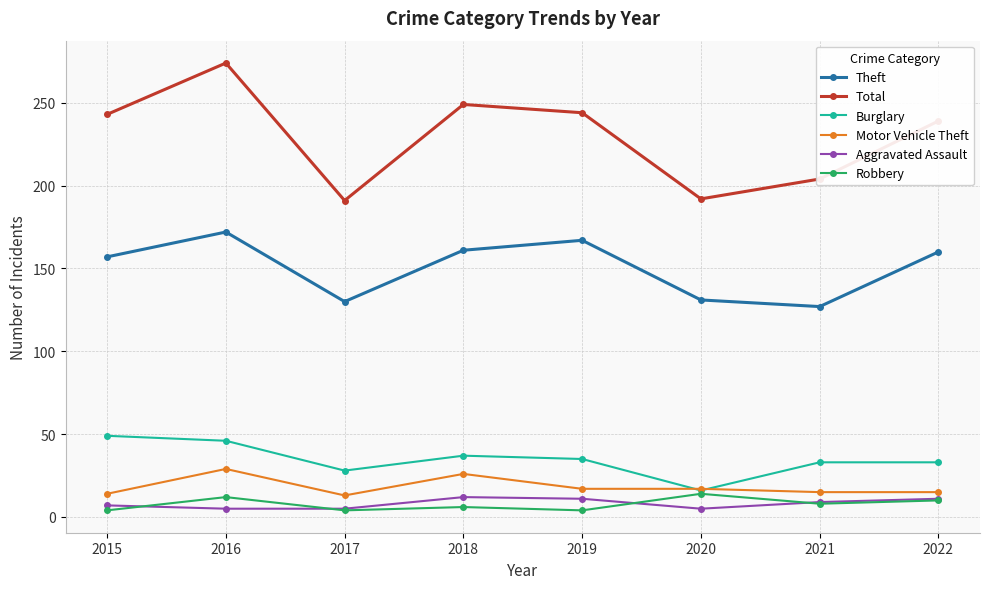

Where is the first local maximum for Total?

2016